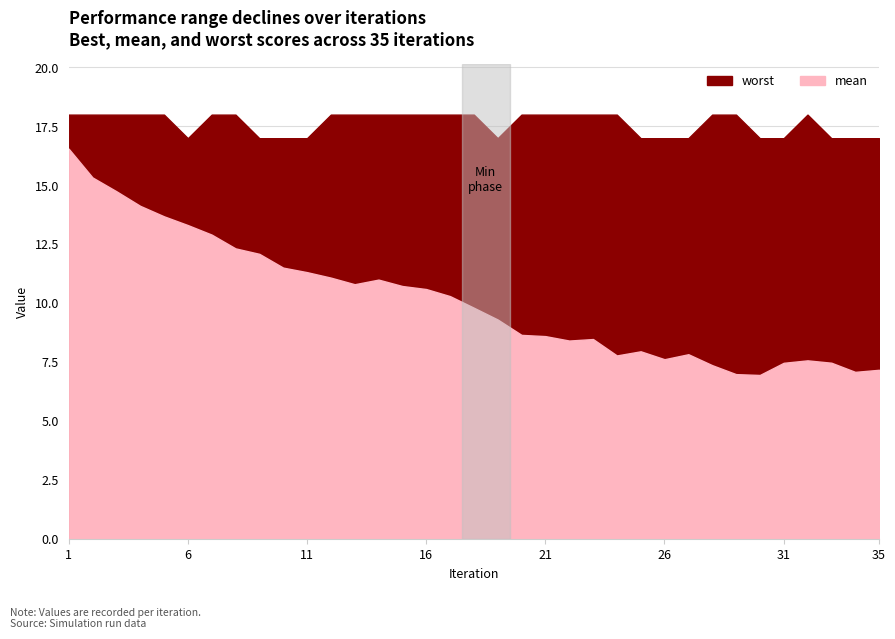

Count the number of categories in the chart.

35